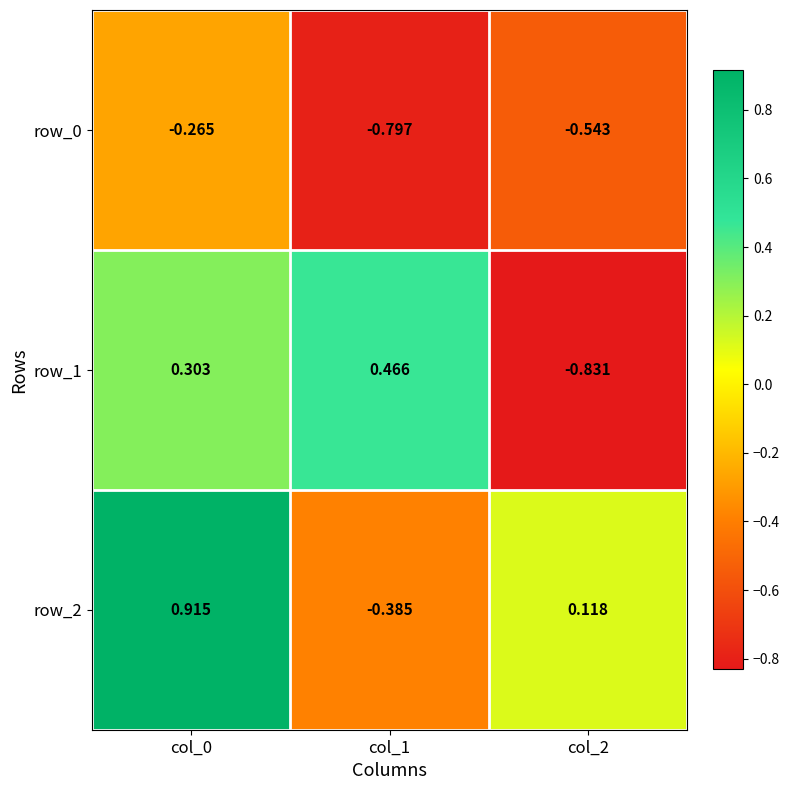

Which label corresponds to the largest value in the chart?

col_0